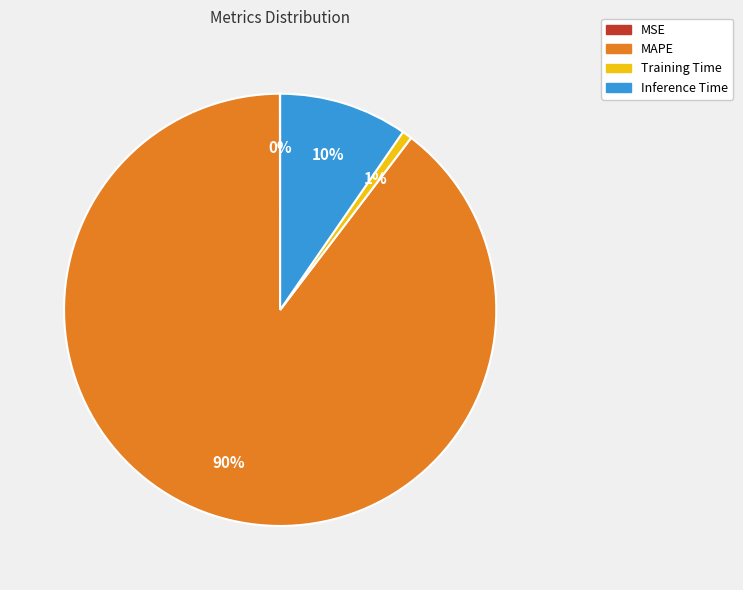

True or false: Training Time accounts for 11% of the total.

False